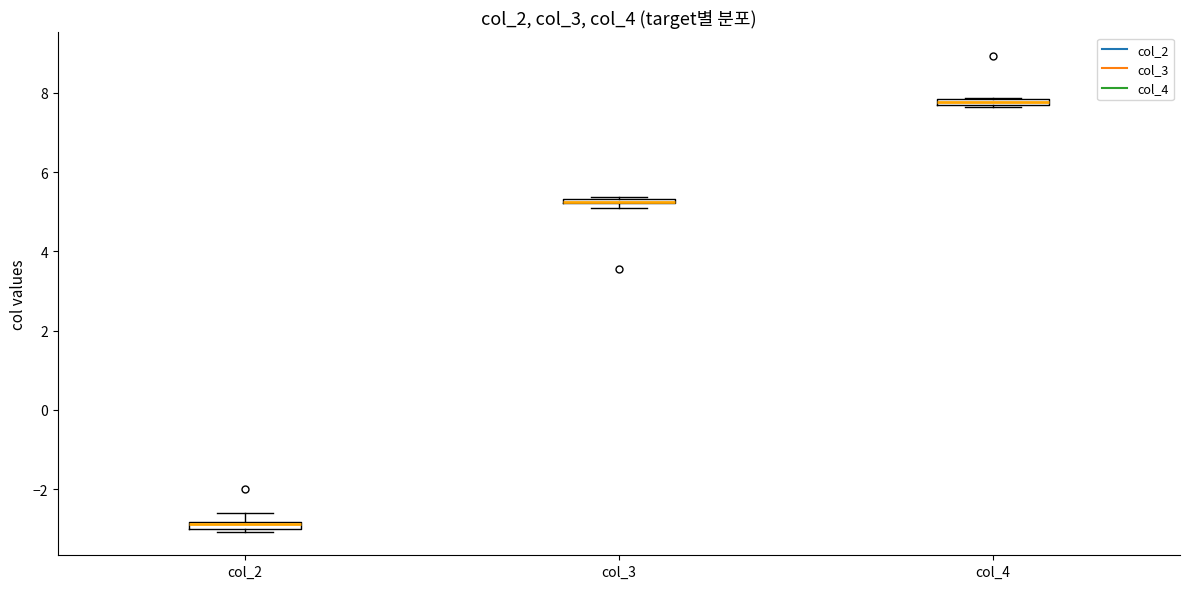

Where is the lower edge of the box for col_3 on the y-axis? The values are not printed on the chart, so give them approximately, as read against the axis.

5.2